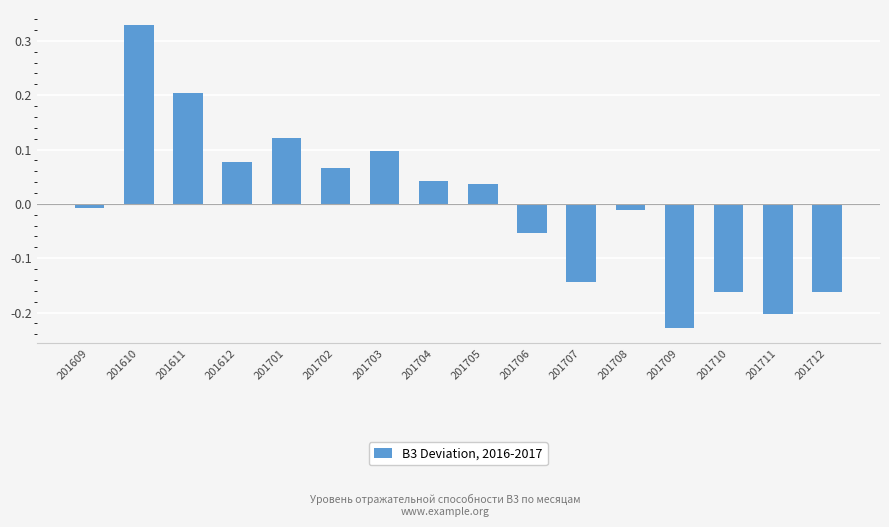

How many values are below zero?

8